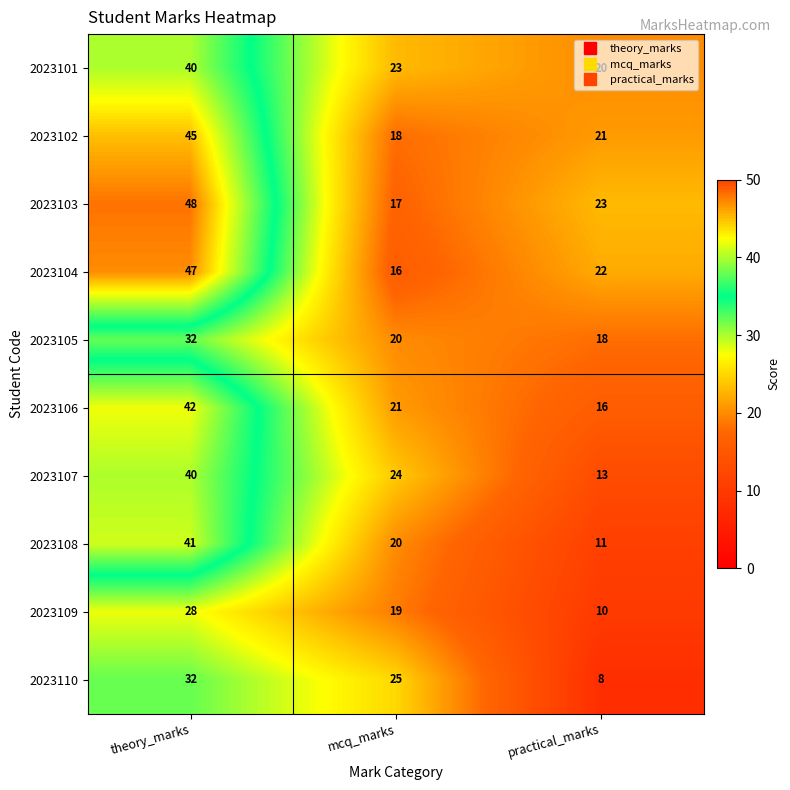

At which label does 2023107 first exceed 24?

theory_marks